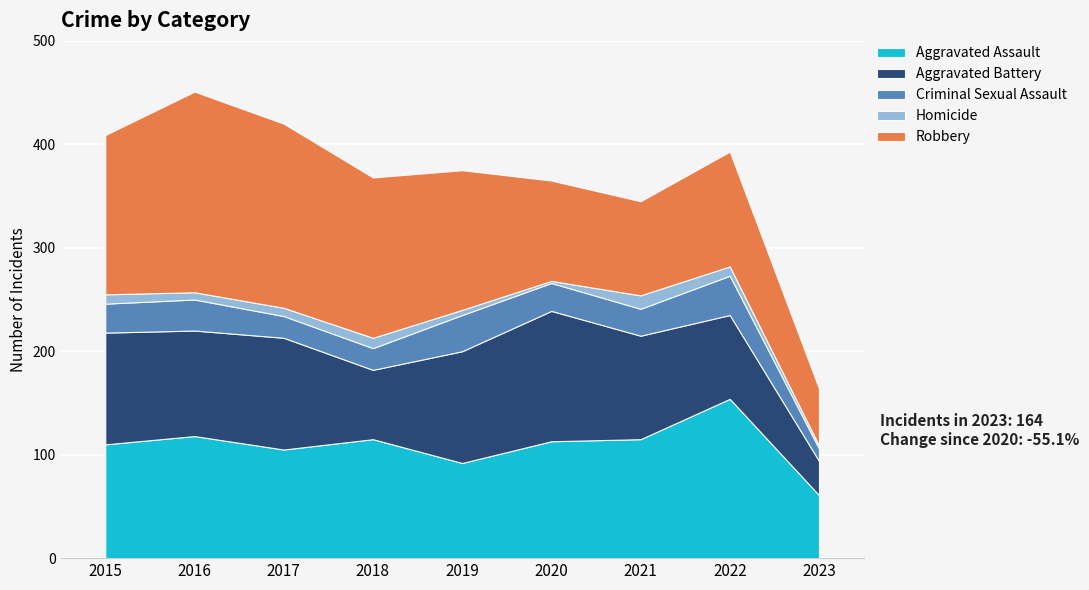

What is the maximum value shown in the chart?

194